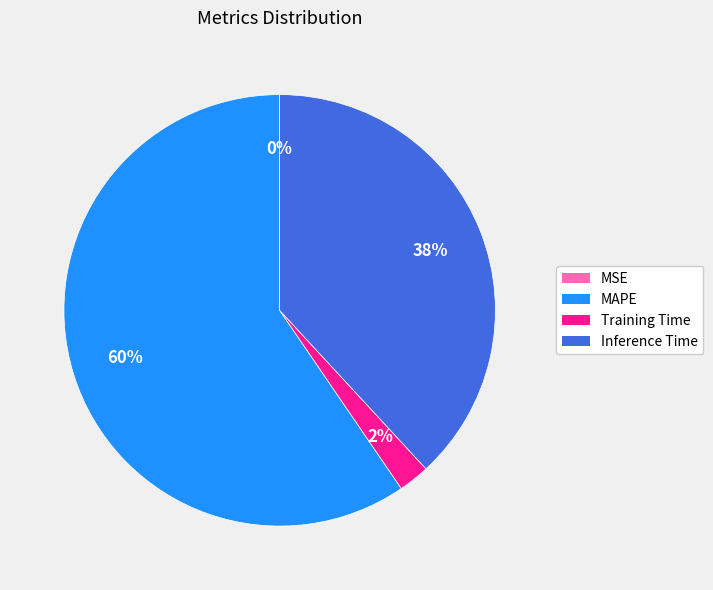

Which category has the biggest portion of the pie?

MAPE